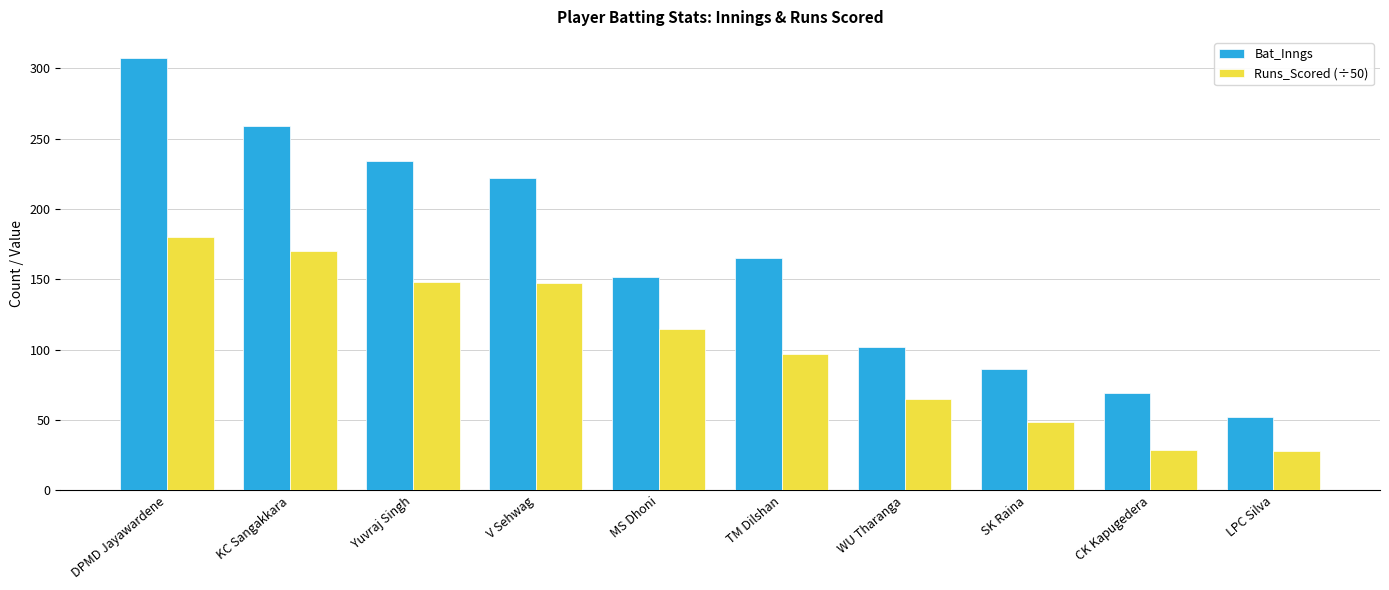

What is the greatest value displayed?

307.0